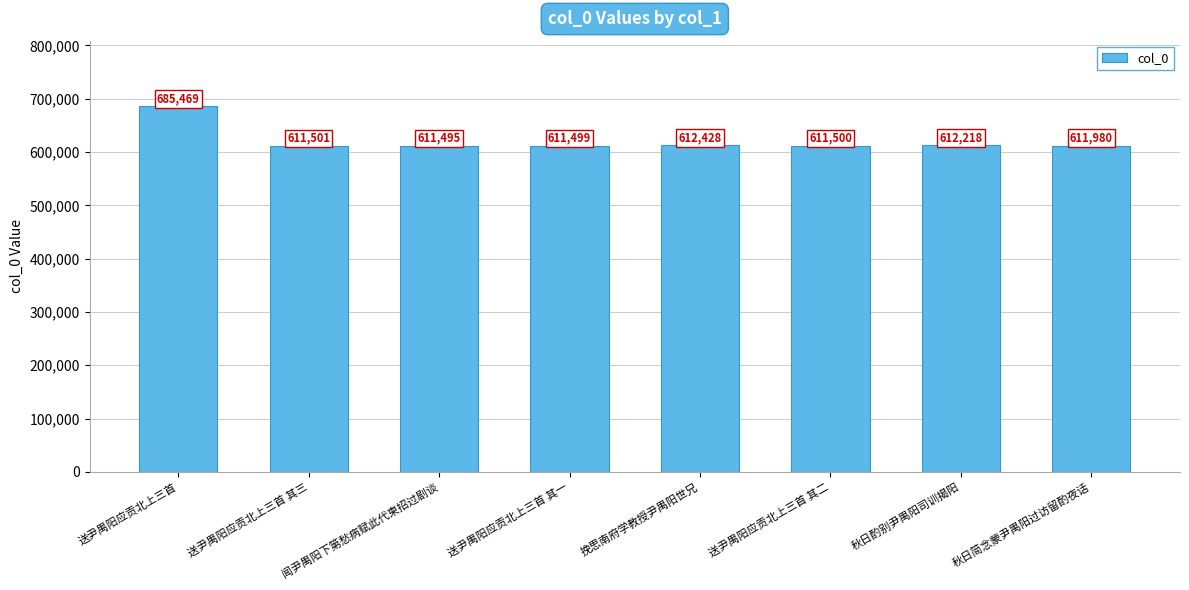

The value at 送尹禺阳应贡北上三首 其一 is 234766. True or false?

False